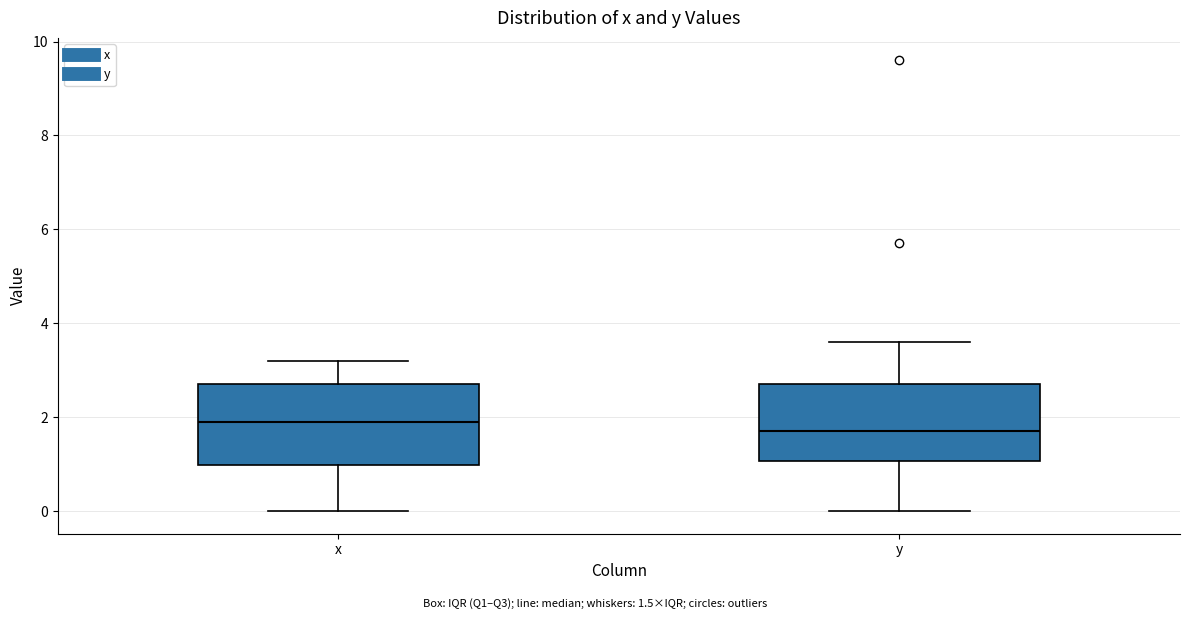

Where is the lower edge of the box for y on the y-axis? The values are not printed on the chart, so give them approximately, as read against the axis.

1.0